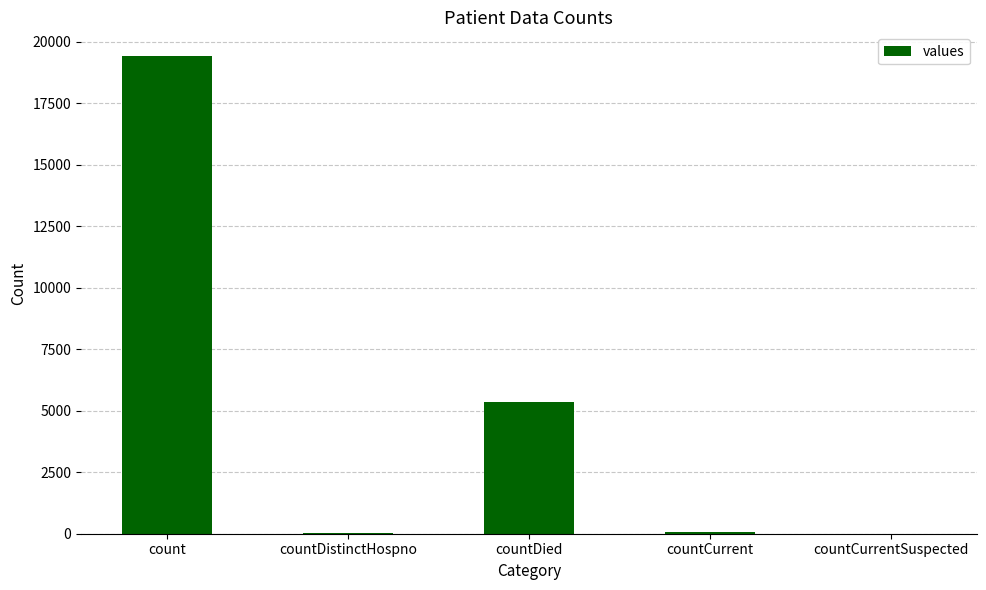

How many series are shown in this chart?

1